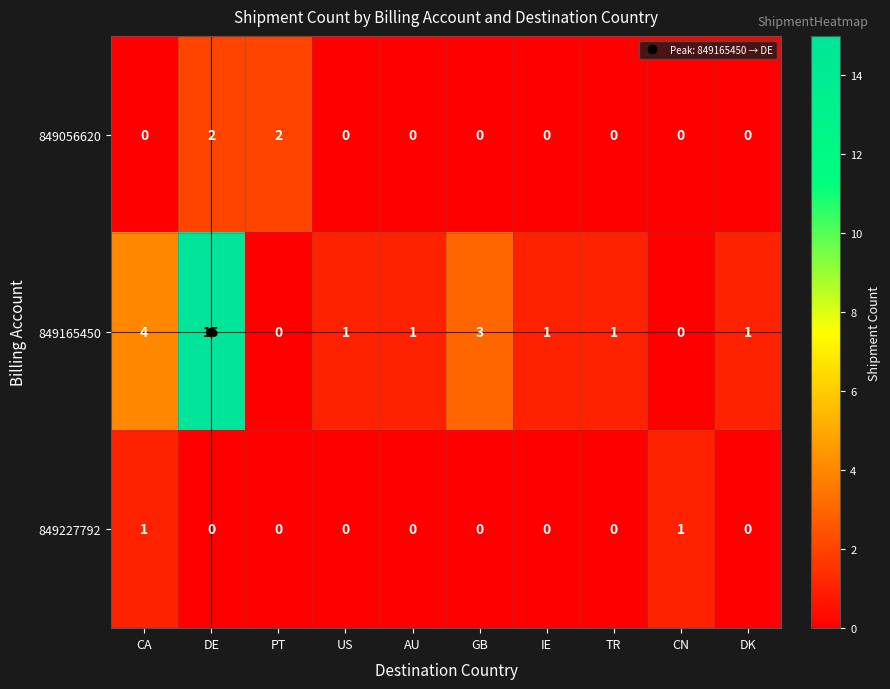

Rank the series by their maximum value, from highest to lowest.

849165450, 849056620, 849227792